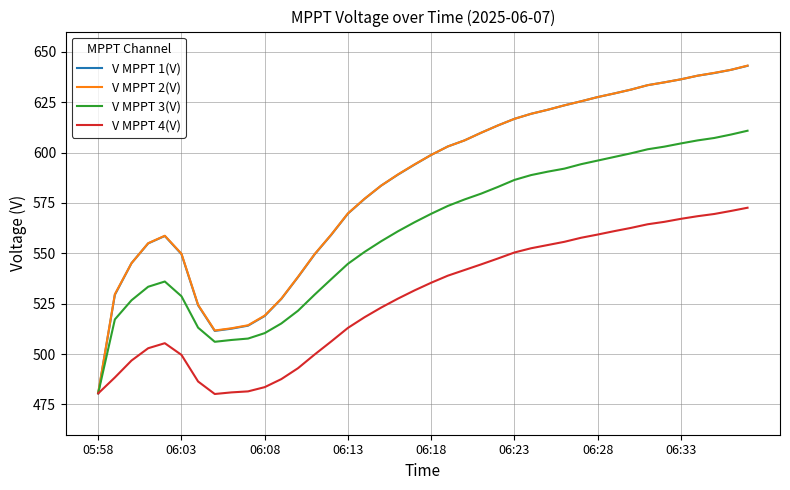

What is the minimum value shown in the chart?

480.2